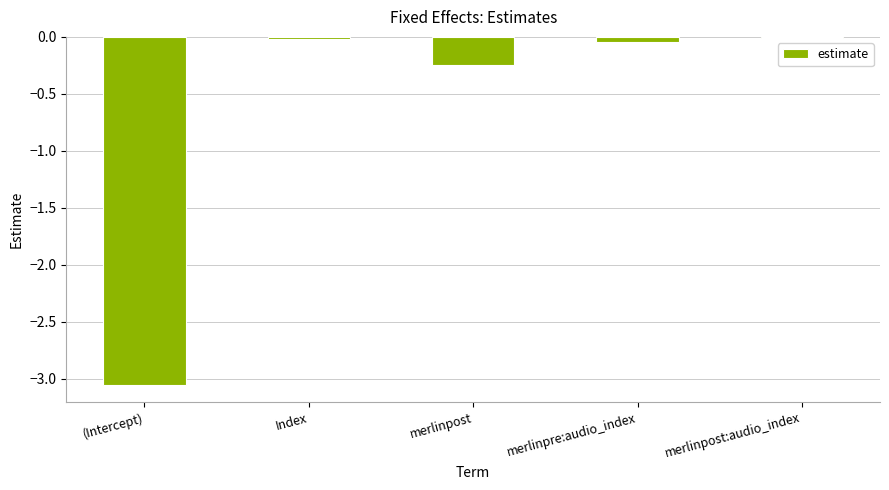

What position from the left is merlinpost?

3